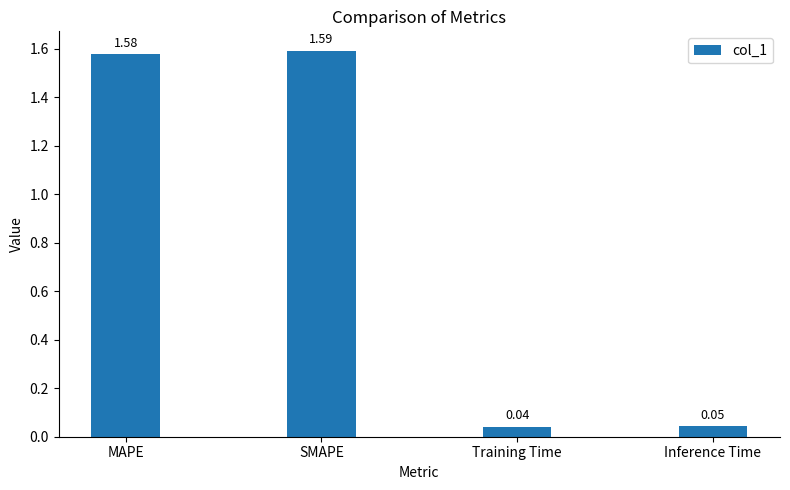

Between MAPE and Inference Time, which is larger?

MAPE